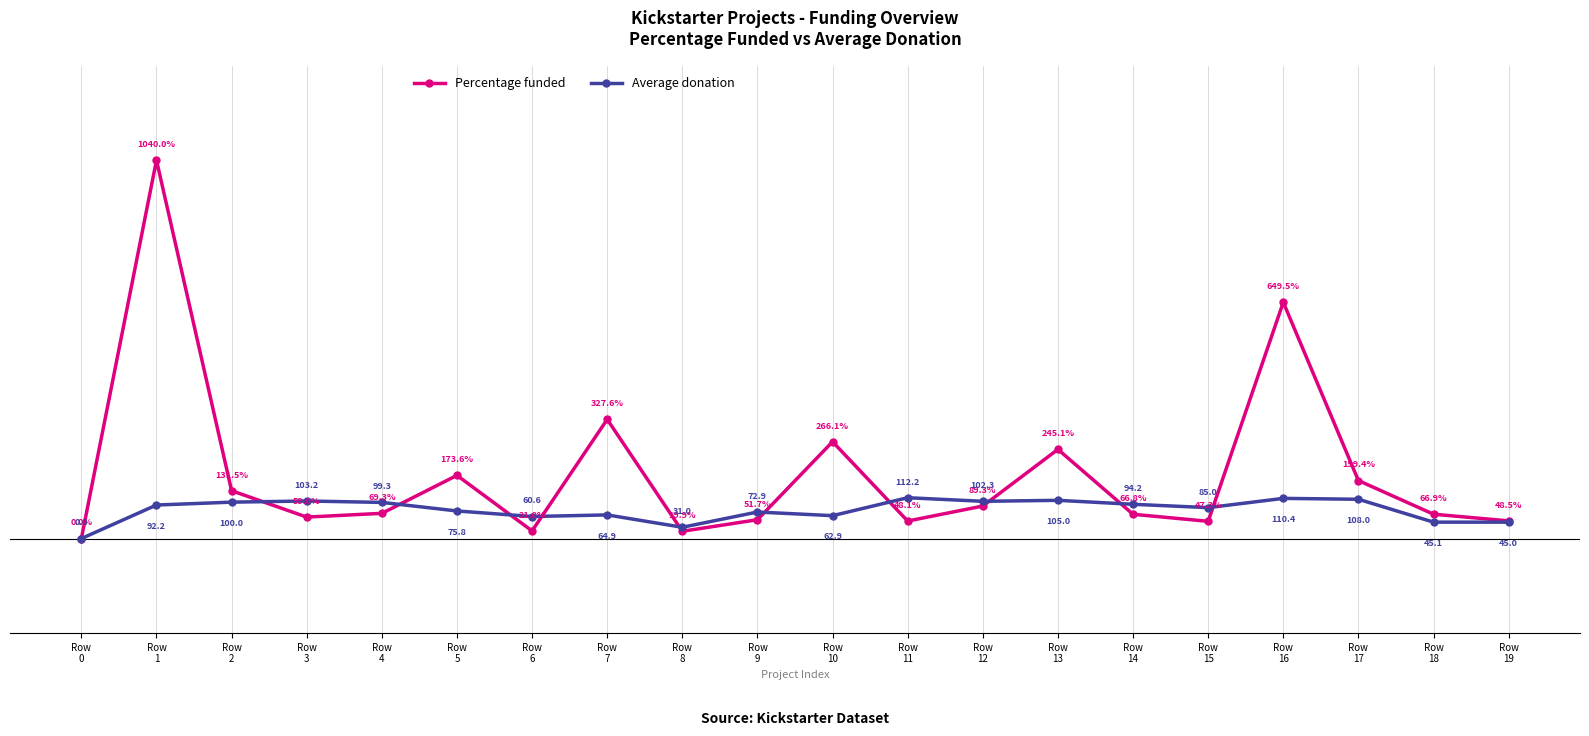

Which series has the largest total across all categories?

Percentage funded